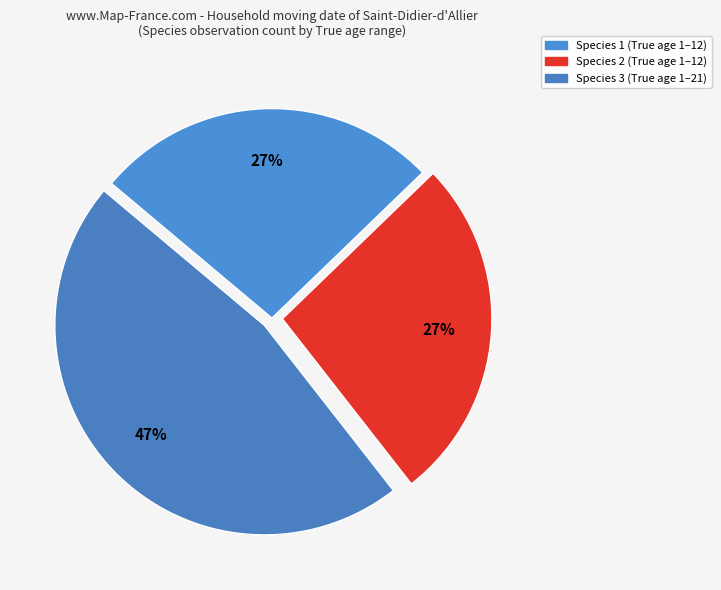

Between Species 2 and Species 1, which is larger?

Species 2